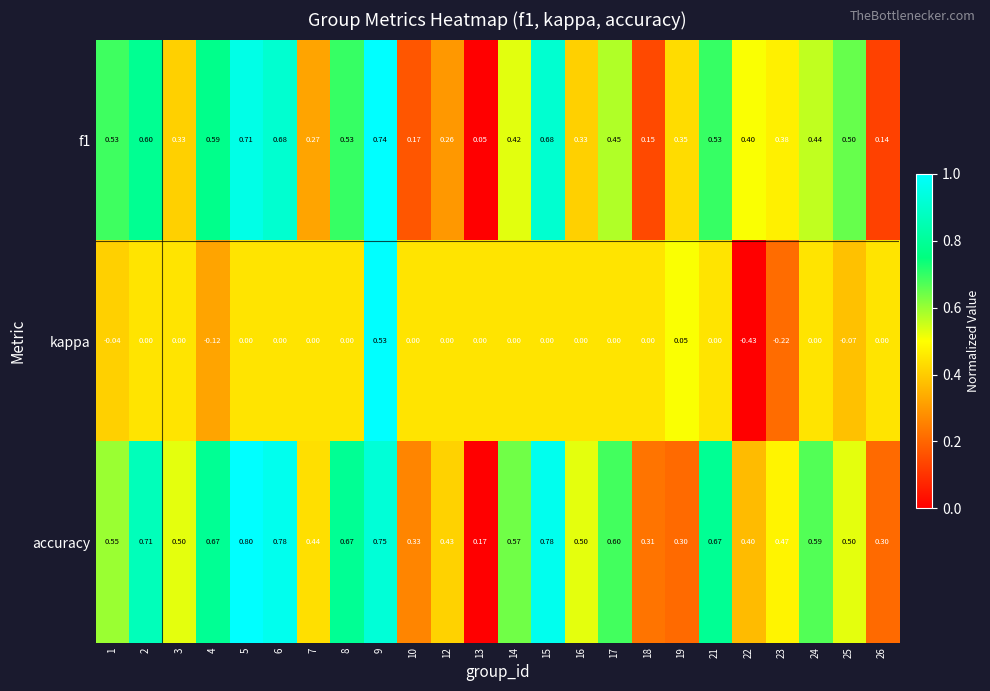

Which series has the largest total across all categories?

accuracy